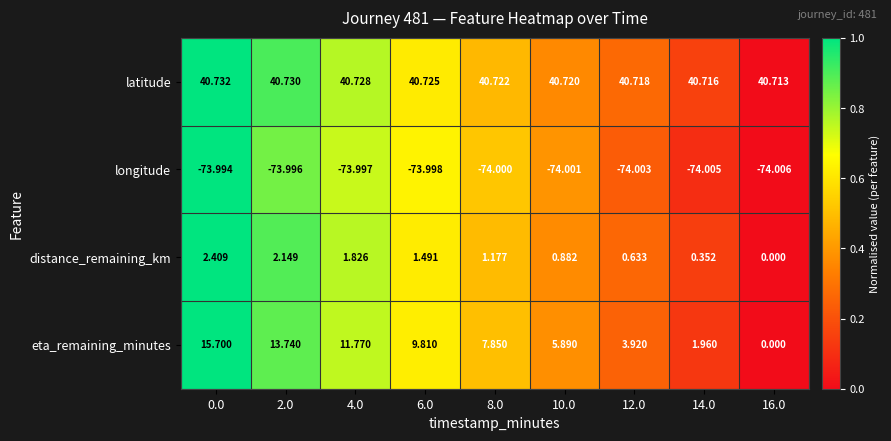

How many data points does each series have?

9